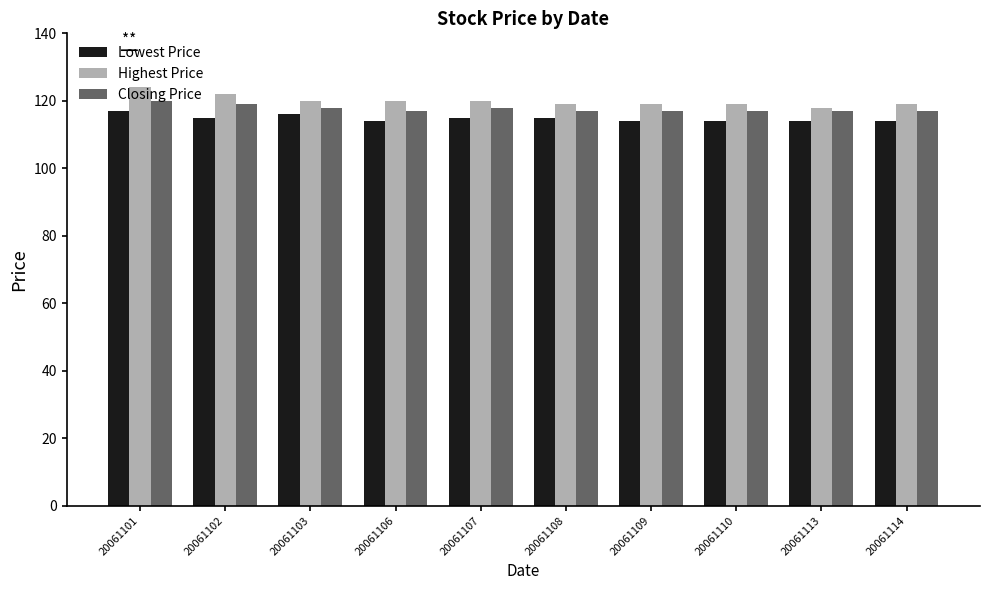

Which series has the largest total across all categories?

Highest Price